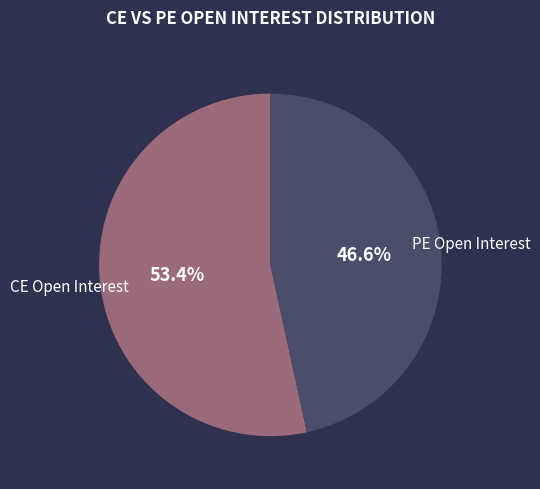

Is there any slice that represents more than half of the pie?

Yes